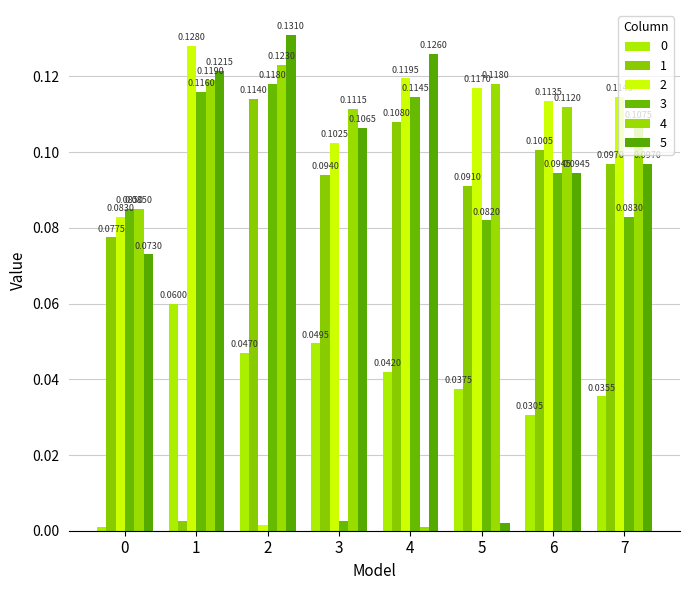

What is the value of the 3 bar at the 1st from the left?

0.1